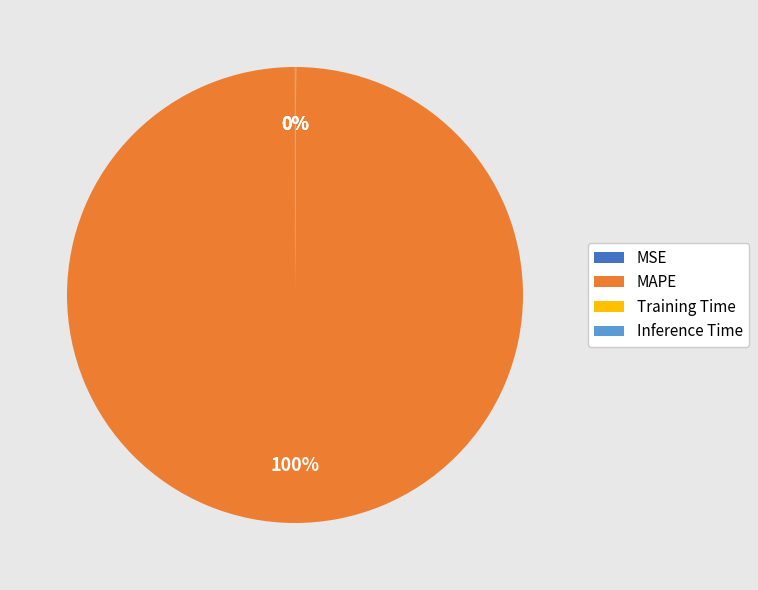

Which slice is the largest?

MAPE